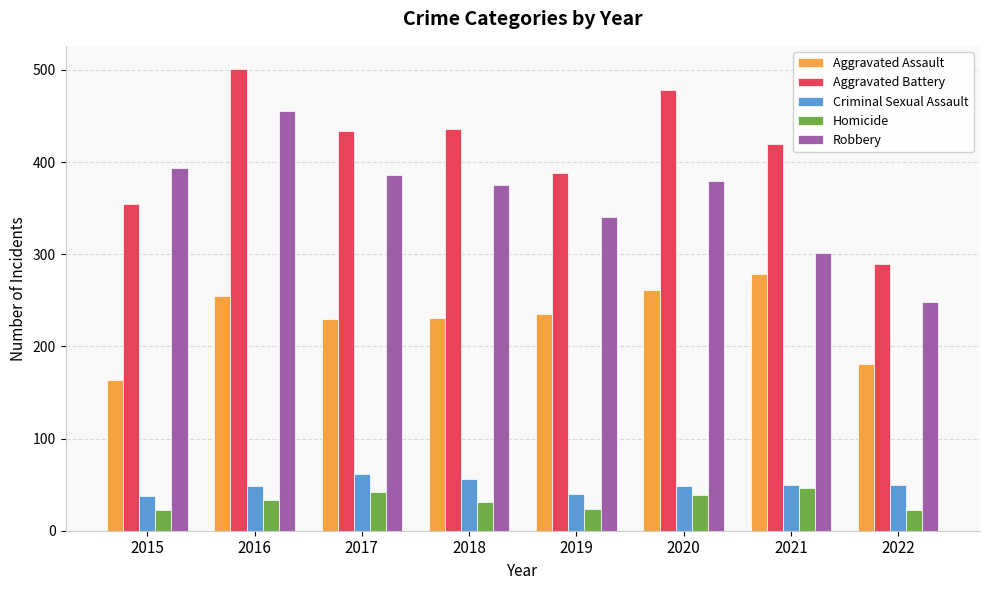

Which category has the highest value in the Aggravated Battery series?

2016